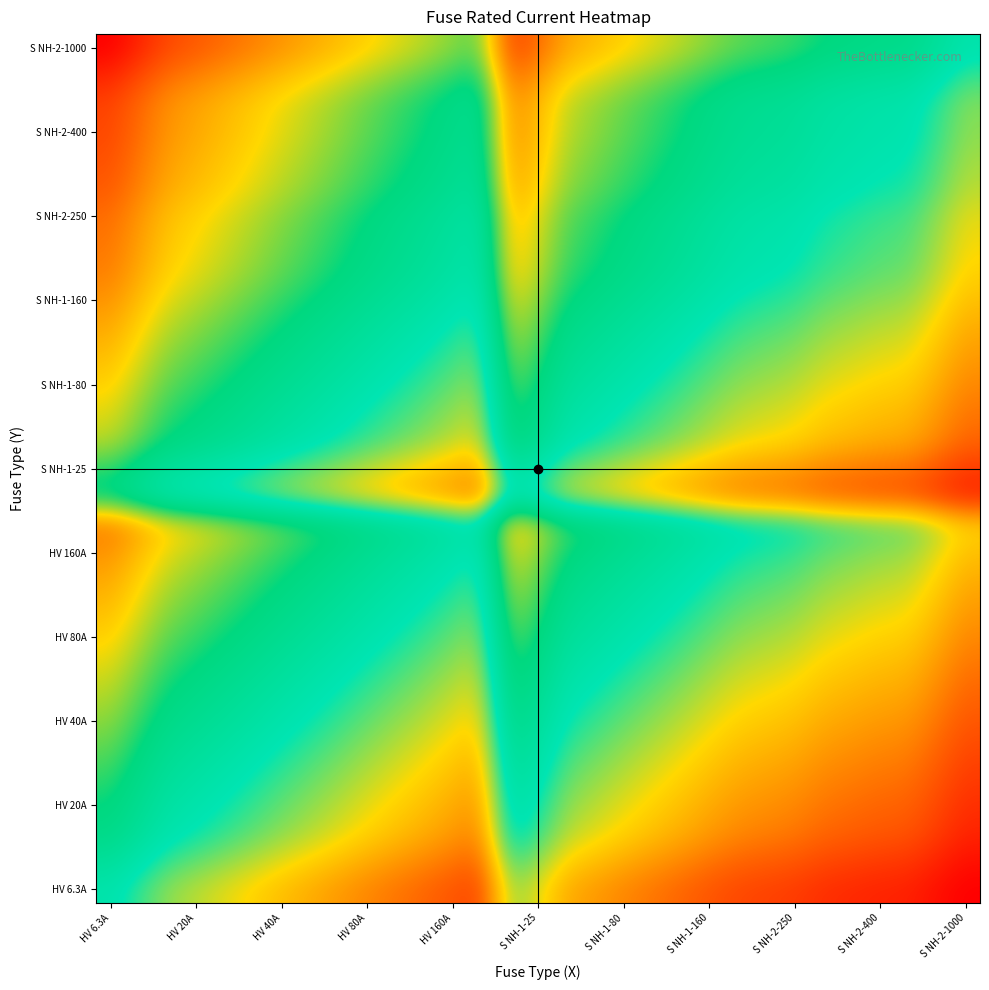

At how many categories does at least one series exceed 0?

31